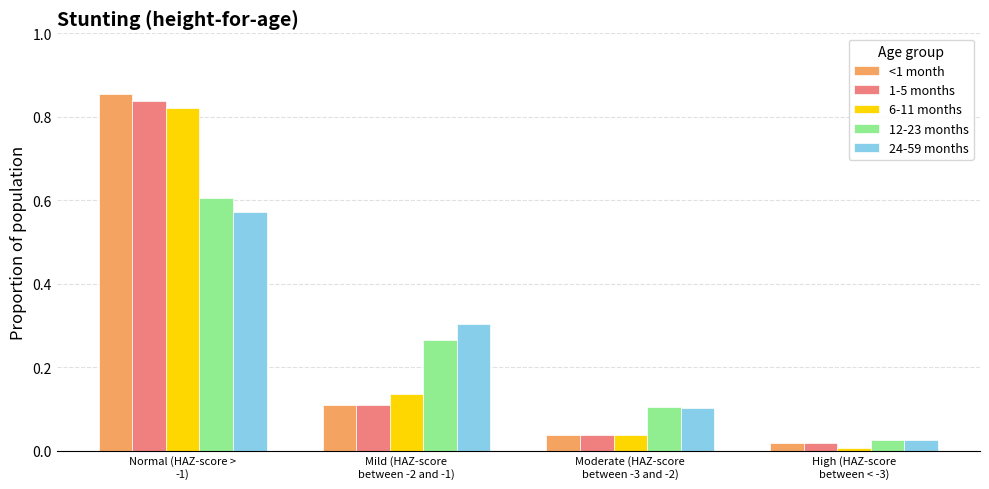

Which series has the widest spread of values?

<1 month